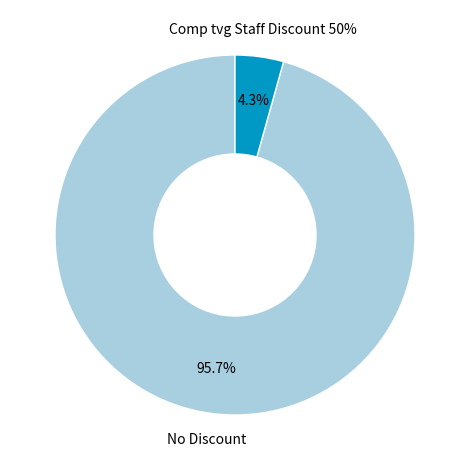

Count the number of slices in the pie.

2